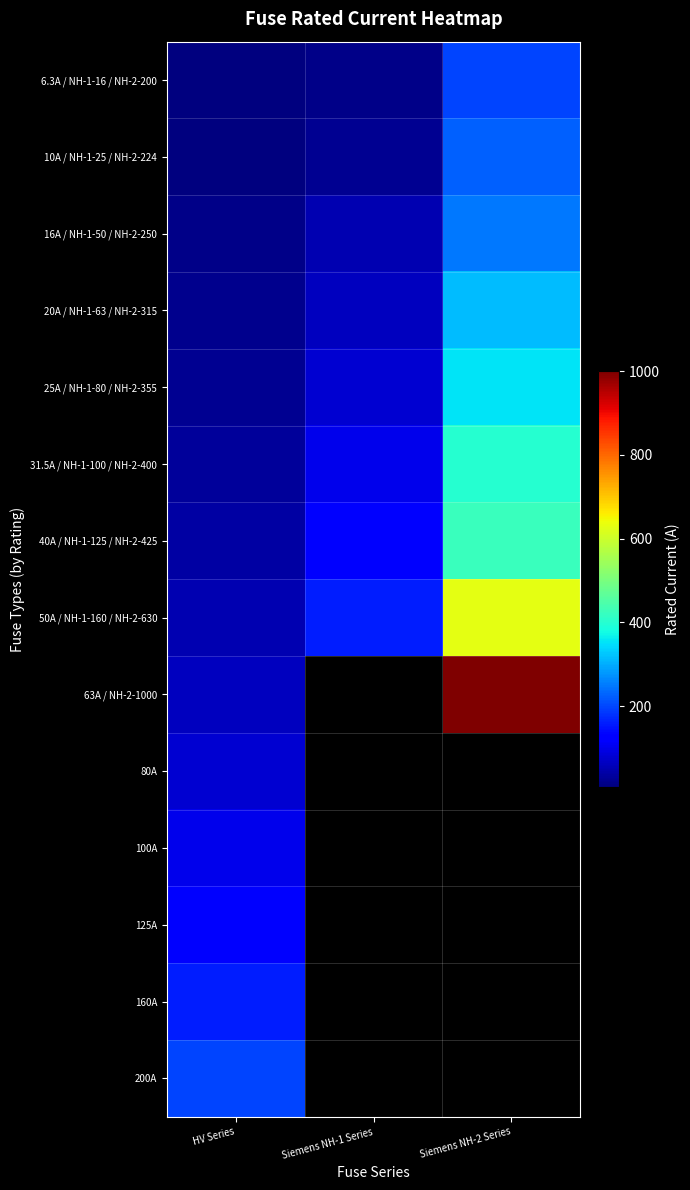

How many data points in 16A / NH-1-50 / NH-2-250 are less than 50?

1